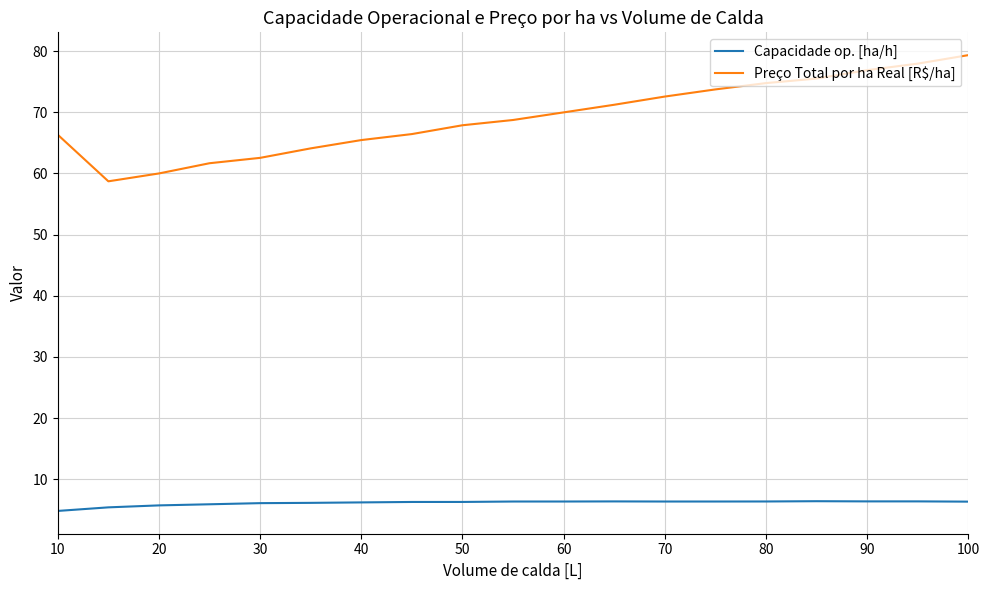

How many lines are shown in the chart?

2